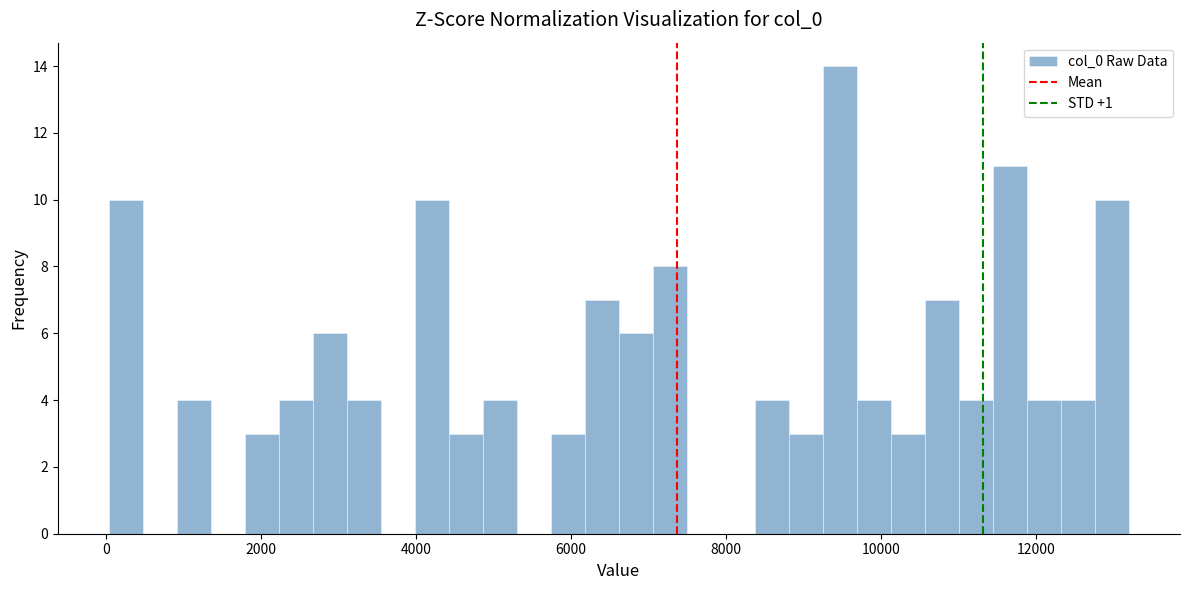

Around what value on the x-axis is the tallest bar? Give the approximate position of its centre, as read against the axis.

9400